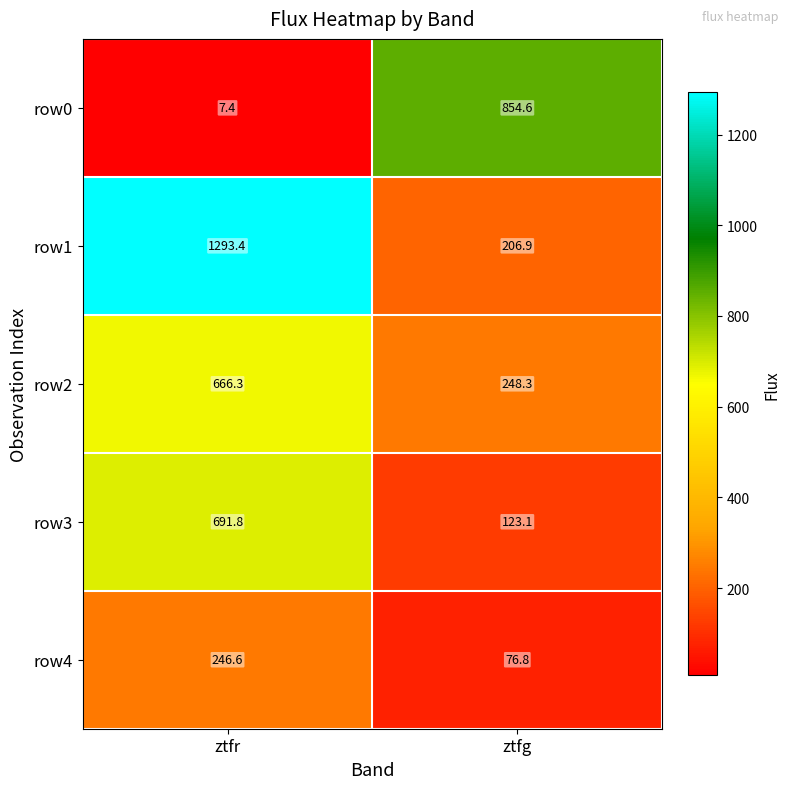

Which category has the highest value in the row4 series?

ztfr